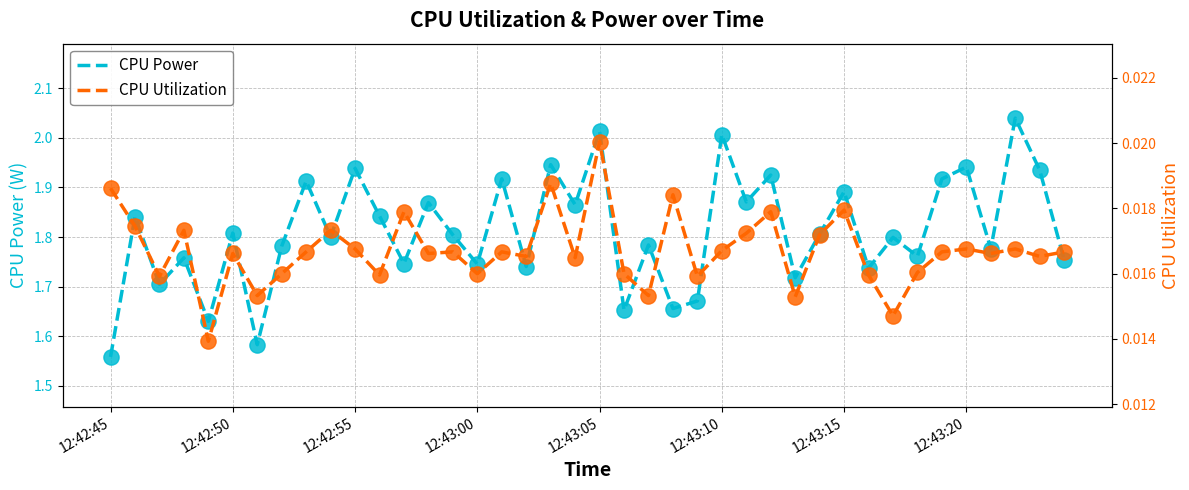

Which series contains the highest Y value?

CPU Power